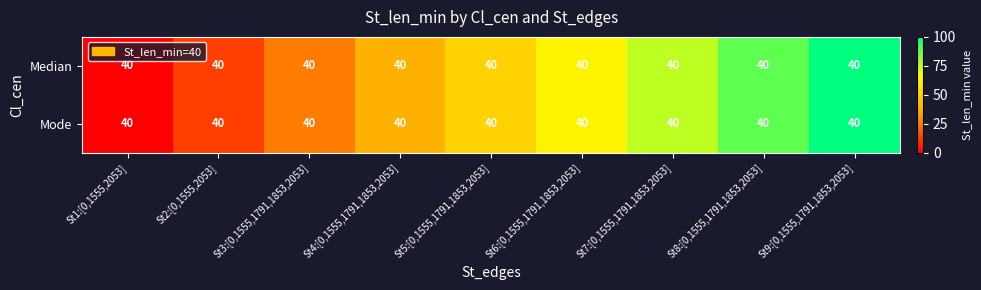

How many series are shown in this chart?

2